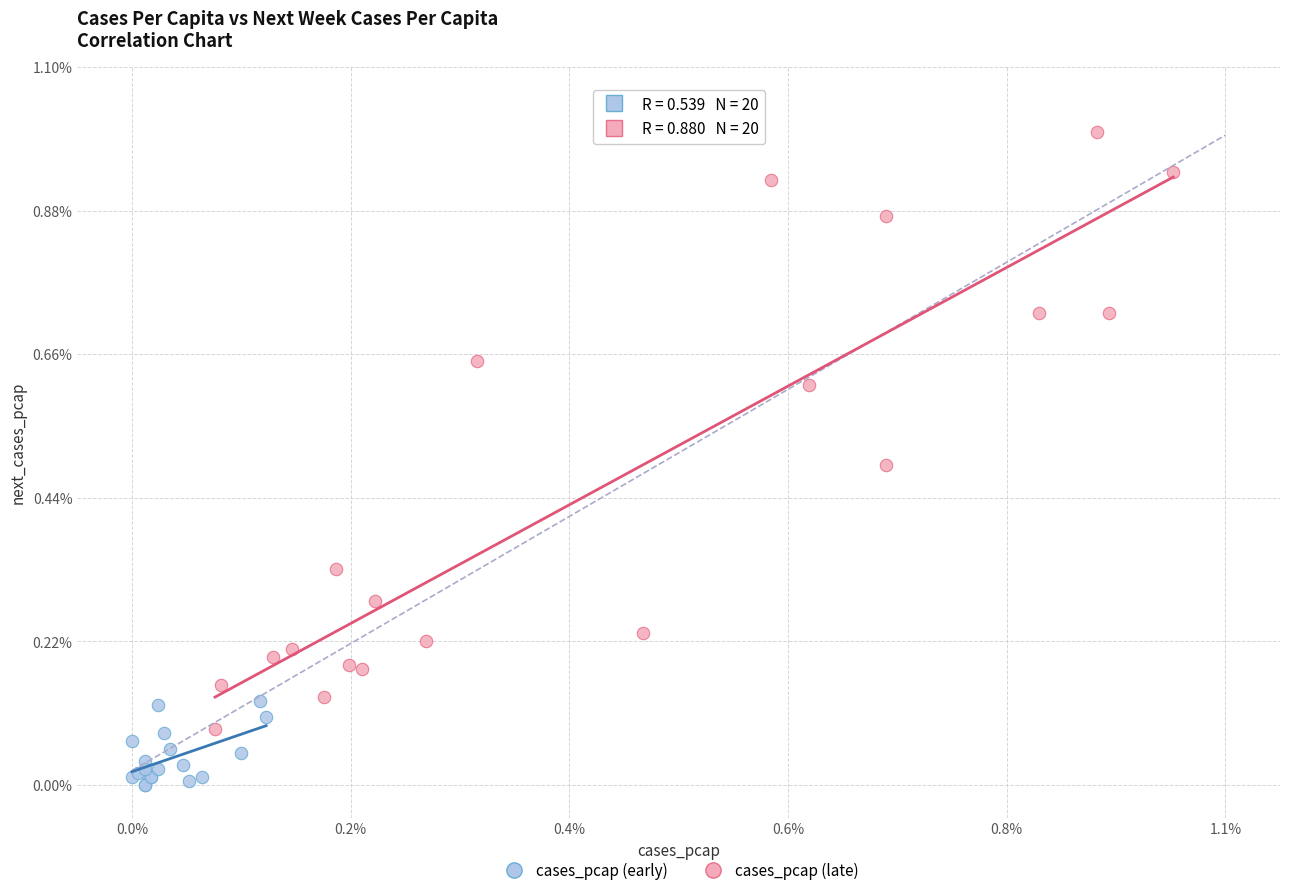

What are all the series names shown in the legend?

cases_pcap (early), cases_pcap (late)